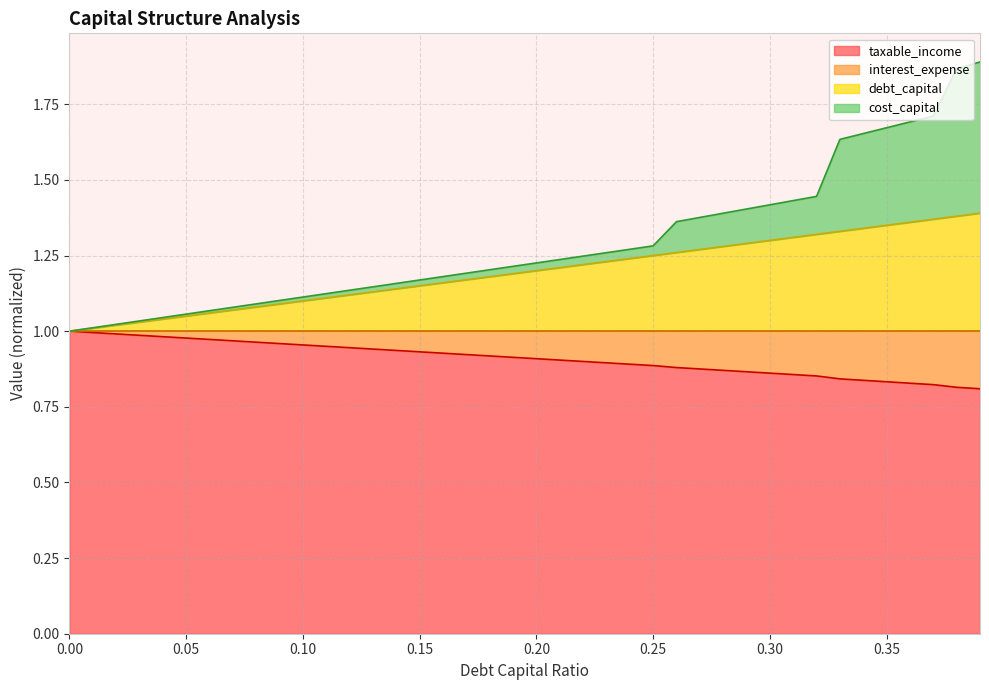

How many lines are shown in the chart?

4